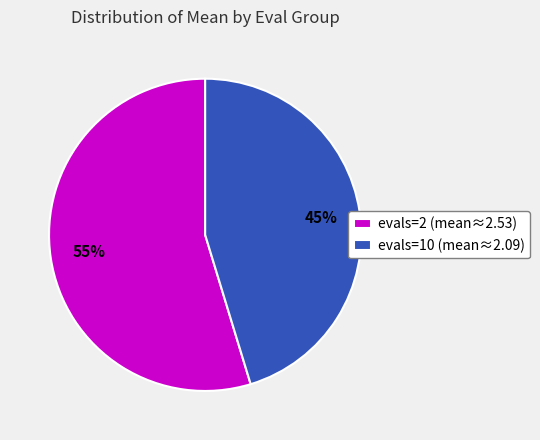

What percentage is the evals=10 (mean≈2.09) slice, to the nearest percent?

45%